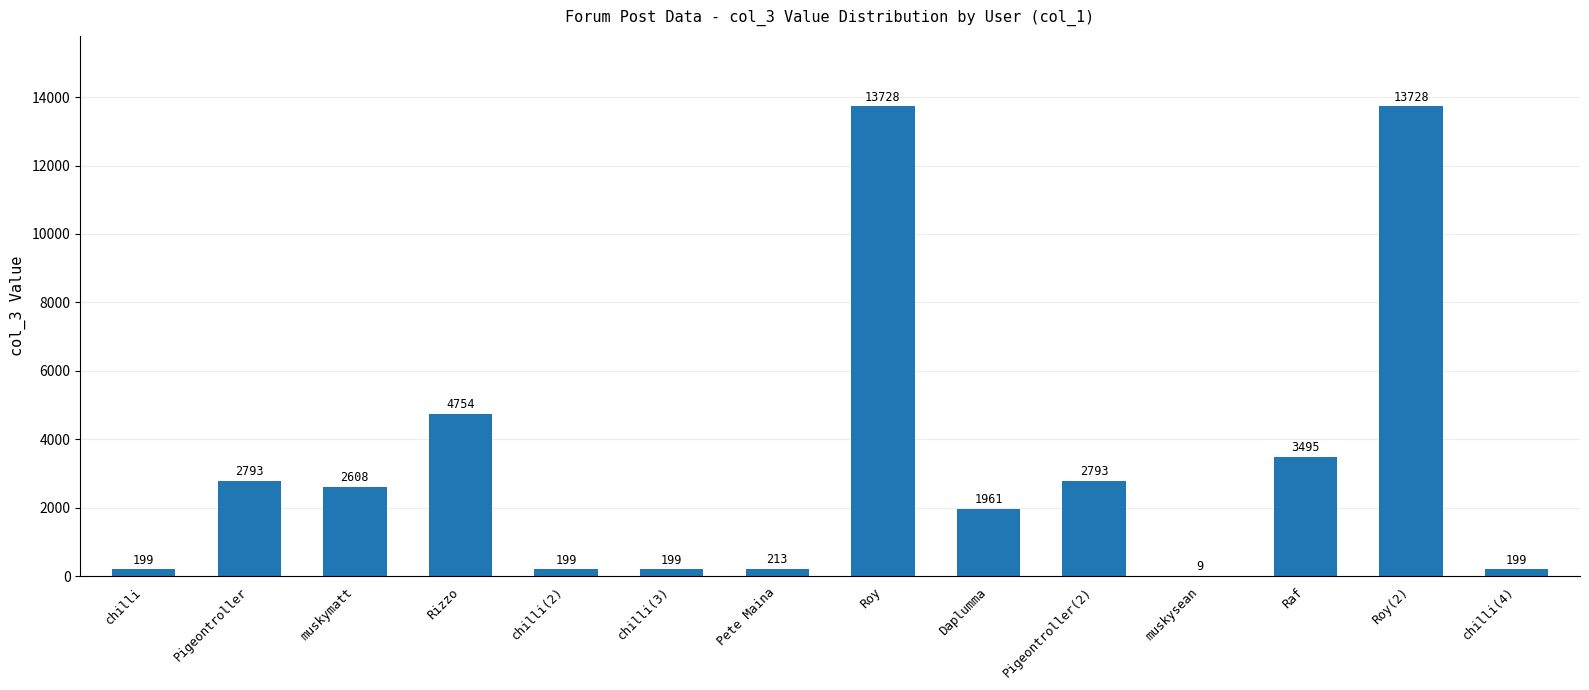

The chart shows a value of 7924 at Roy(2). True or false?

False